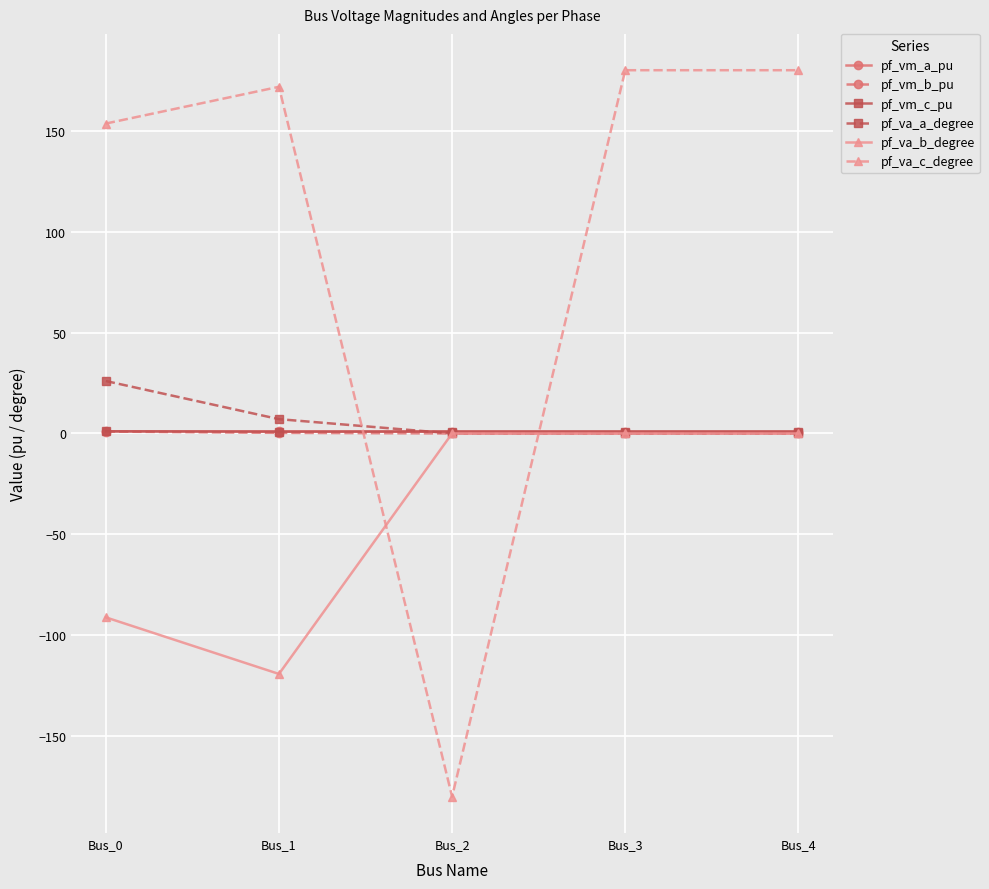

Does the chart display data point markers on the line(s)?

Yes